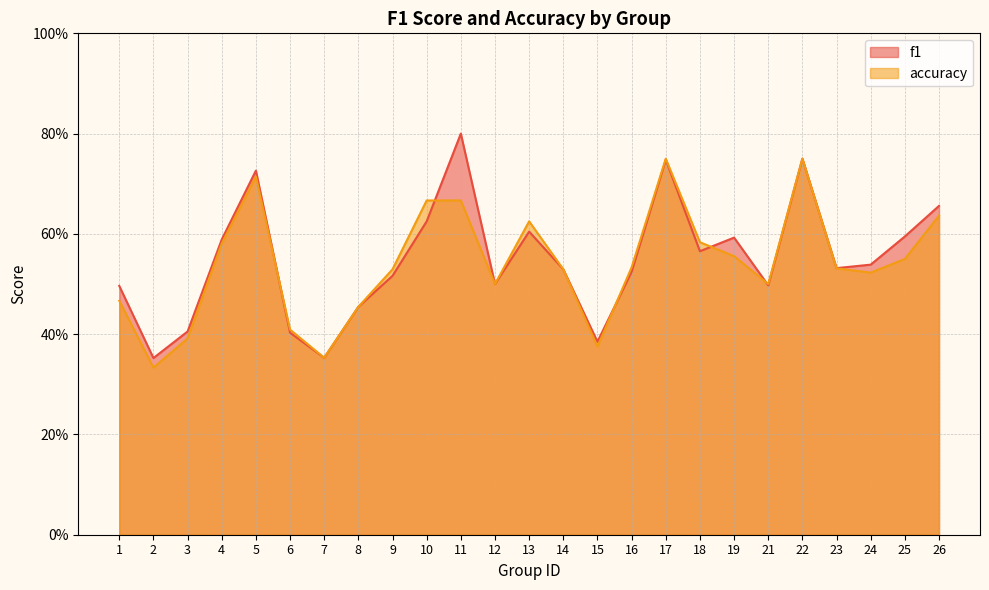

The value of f1 at 7 is 0.4. True or false?

True